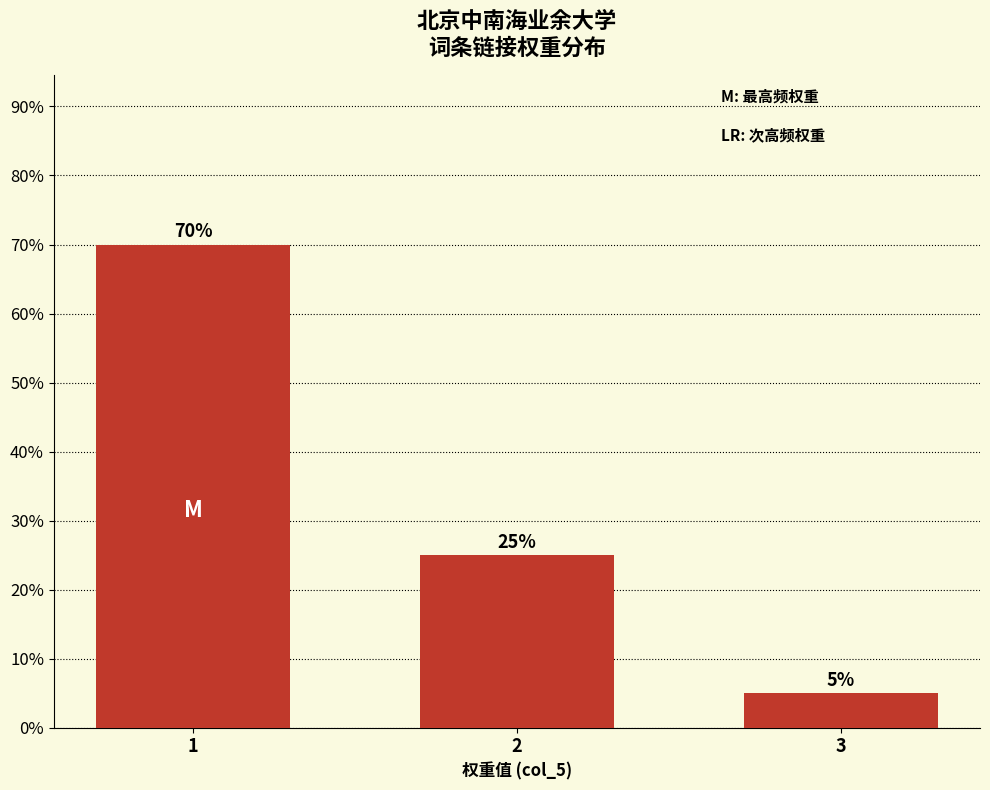

Where is the data nearest to the value 0?

3